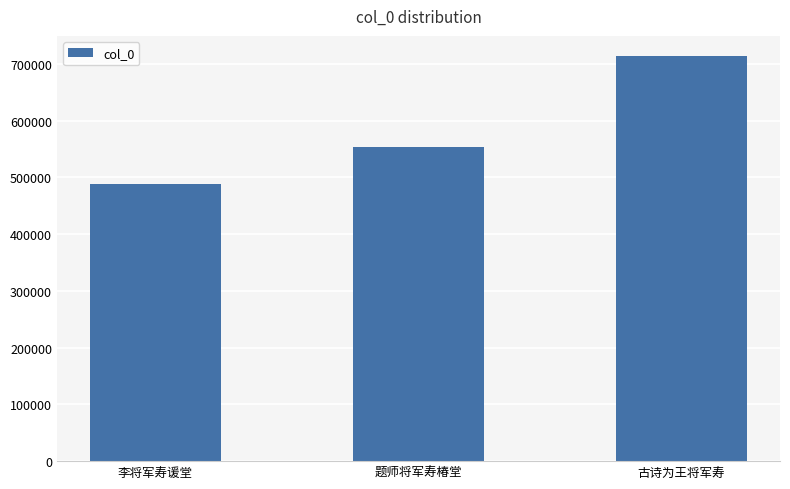

List the labels in order of value, smallest first.

李将军寿谖堂, 题师将军寿椿堂, 古诗为王将军寿